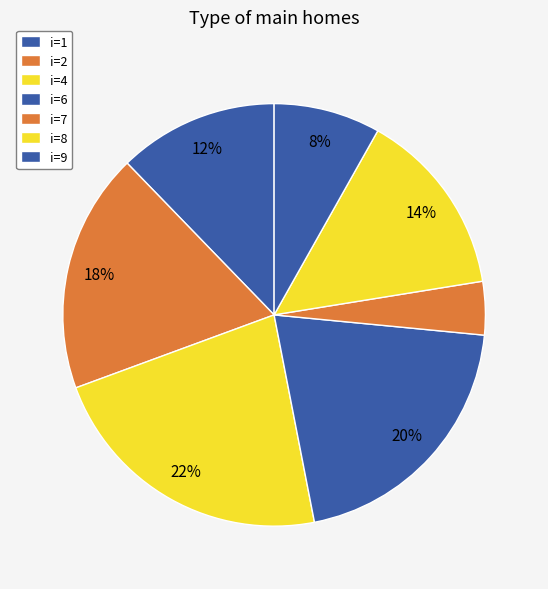

Which category has the smallest portion of the pie?

7